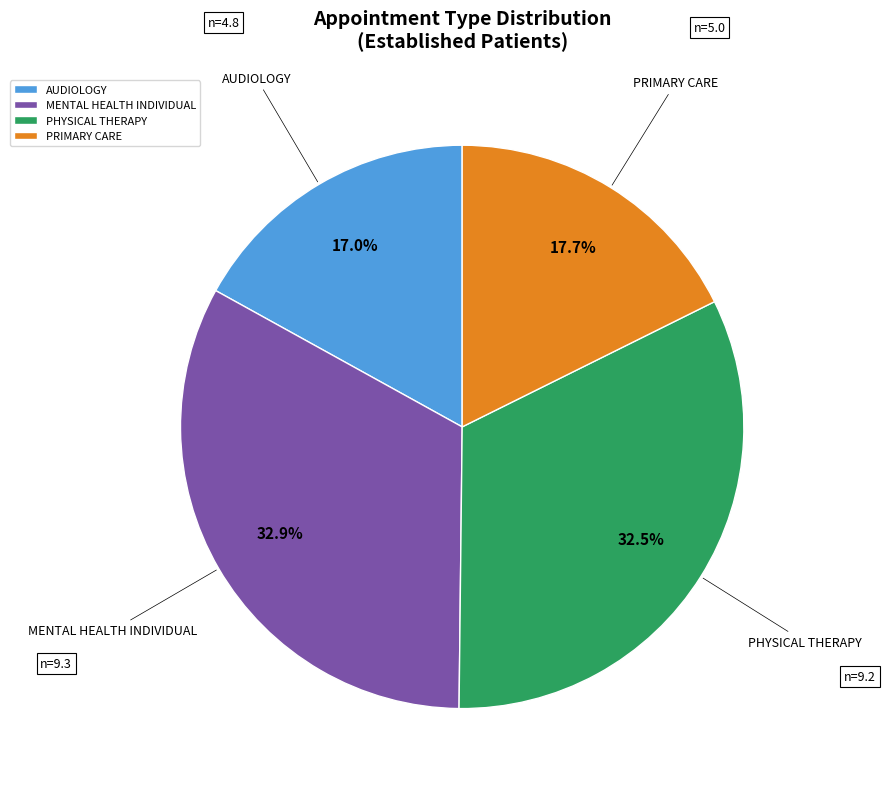

To the nearest percent, what is the difference between the largest and smallest slice percentages?

16%